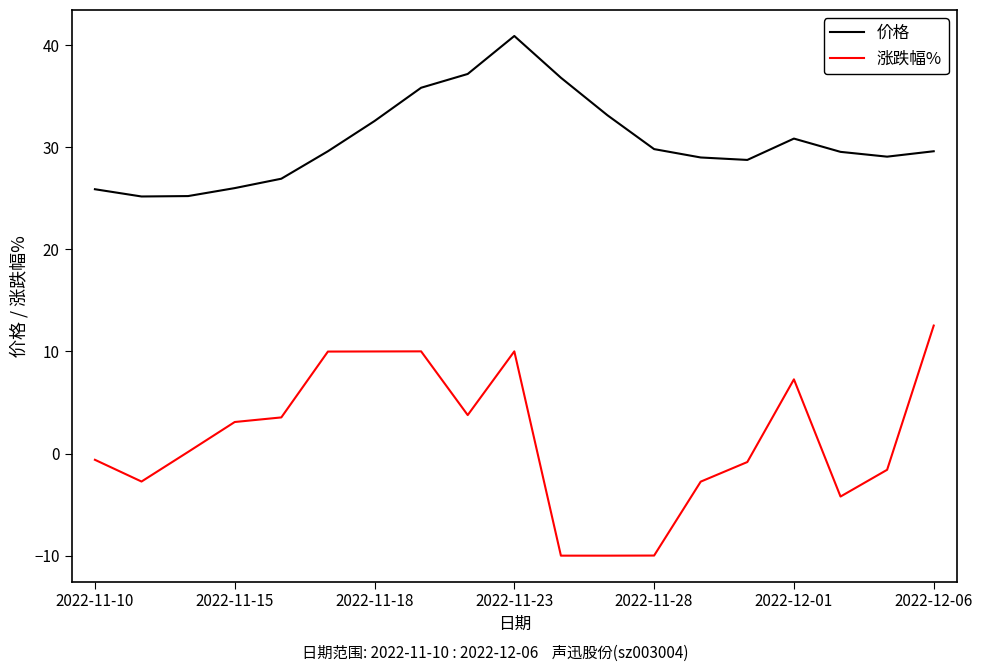

Which series has the largest total across all categories?

价格